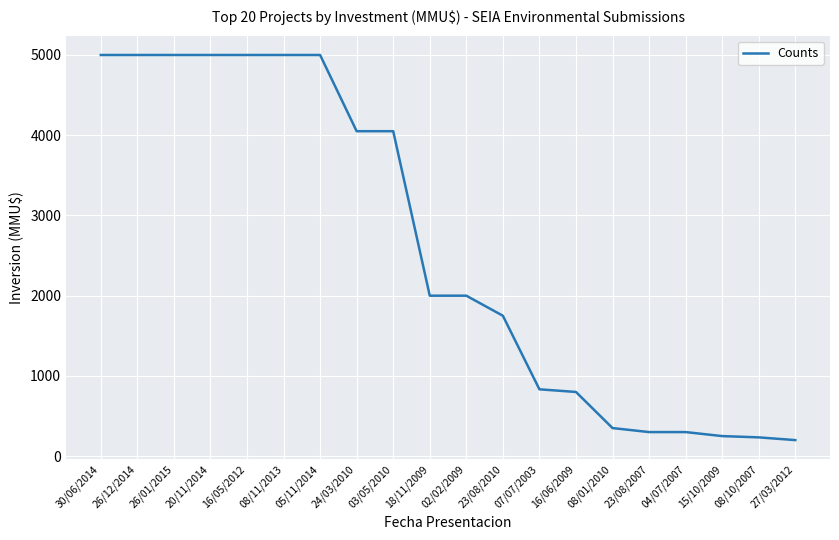

What is the greatest value displayed?

5000